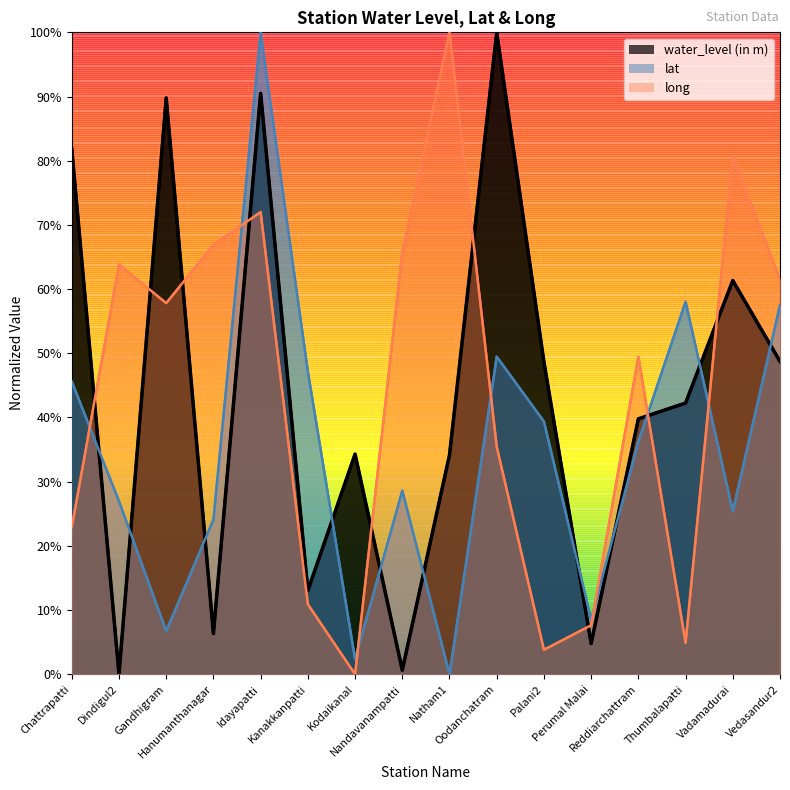

How many intersections are there between water_level (in m) and lat?

11